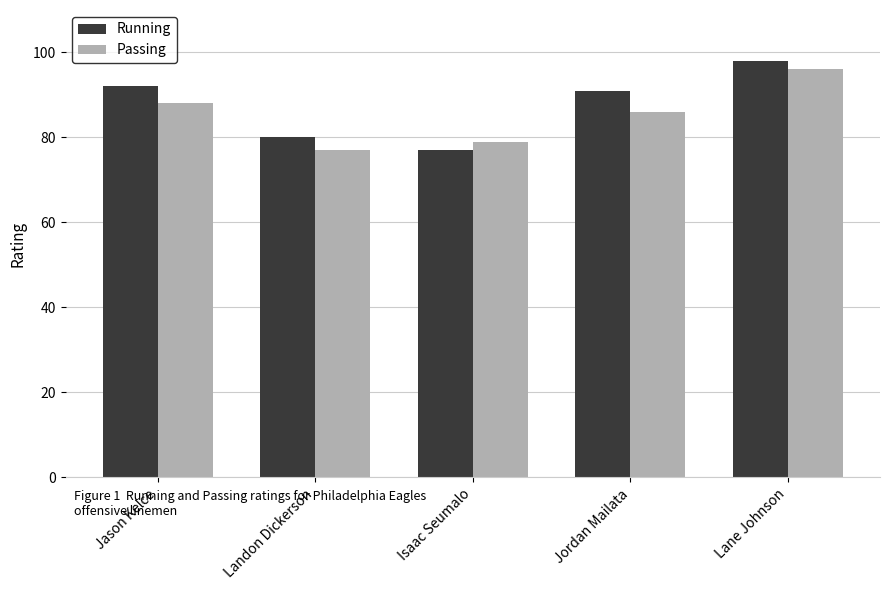

At which label does Passing reach its peak?

Lane Johnson